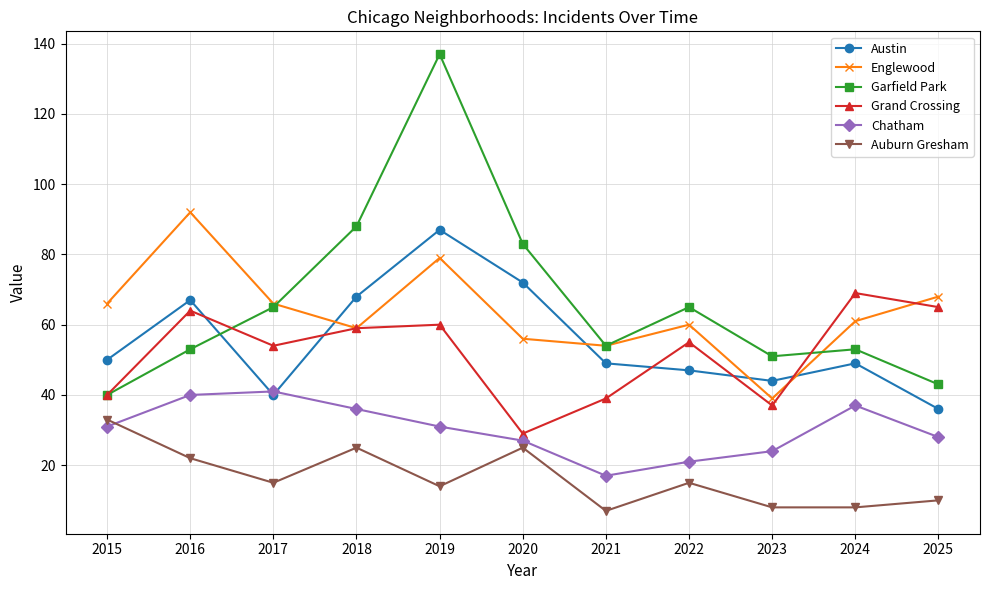

What is the spread (max minus min) of values at 2017?

51